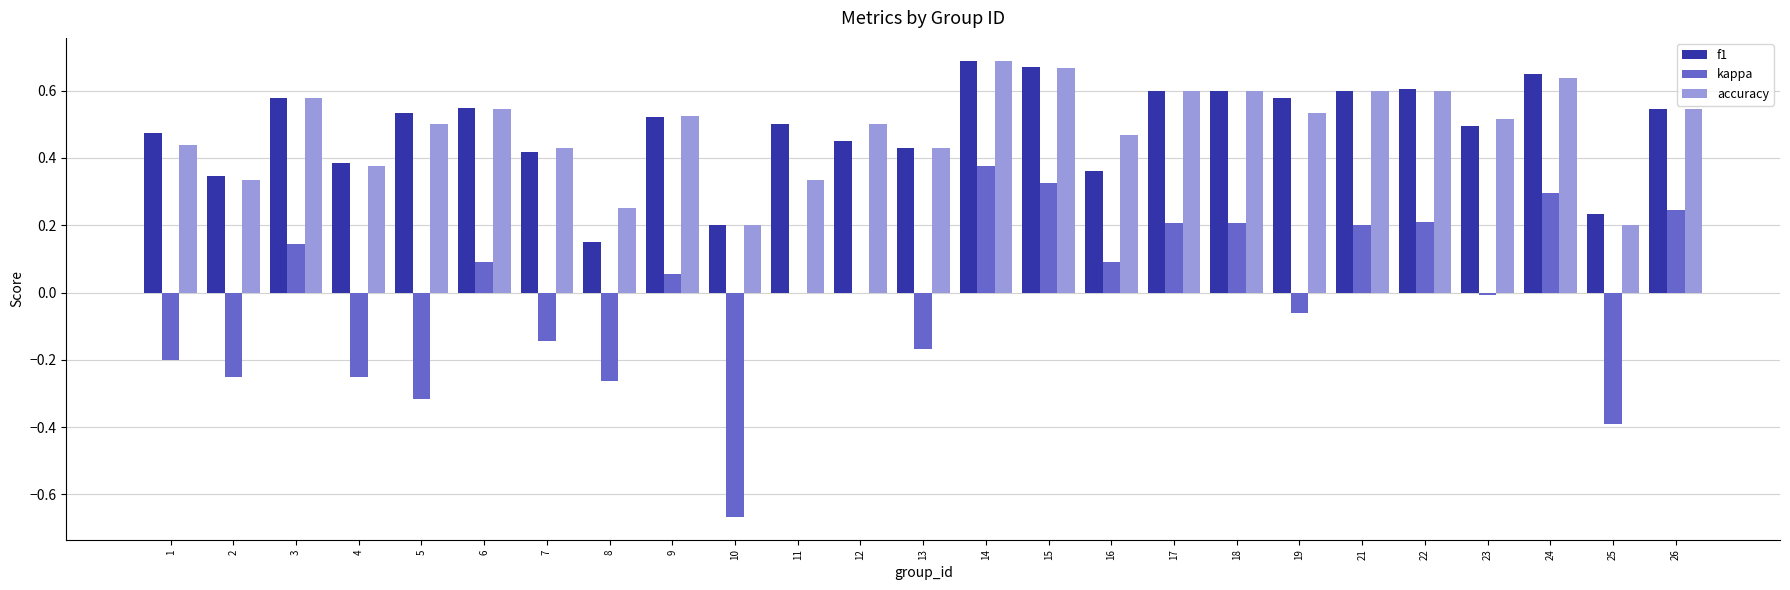

The value of kappa at 16 is 0.1. True or false?

True